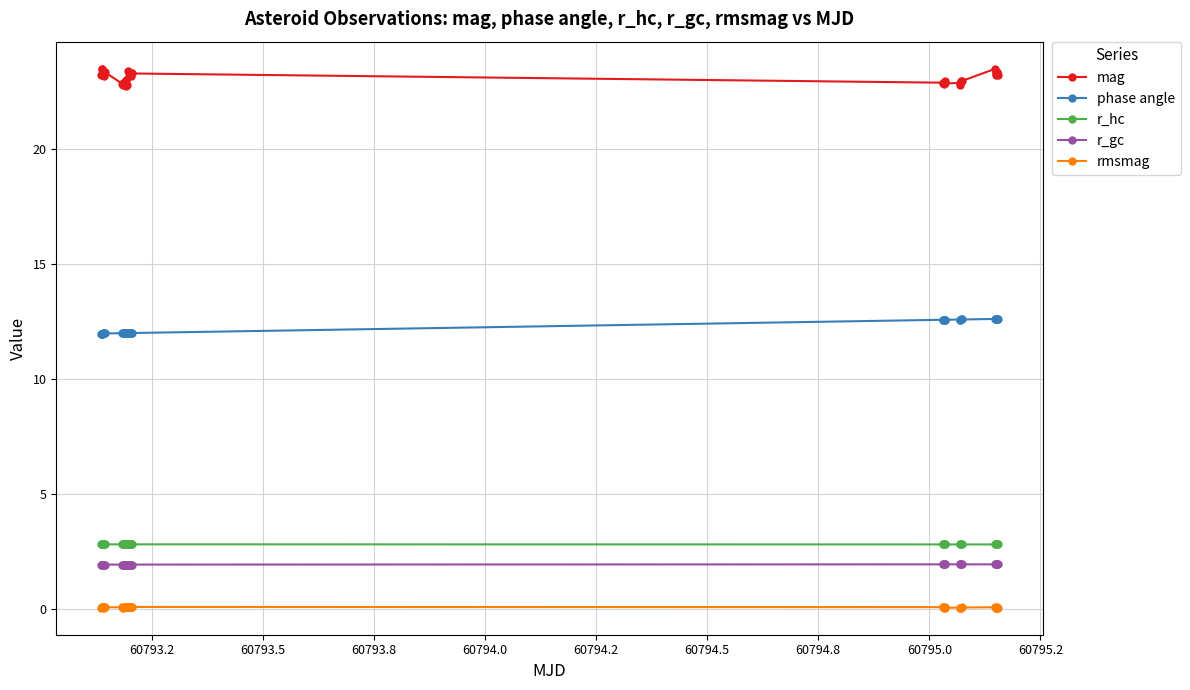

True or false: rmsmag has more than 2 points higher than both neighbors.

True